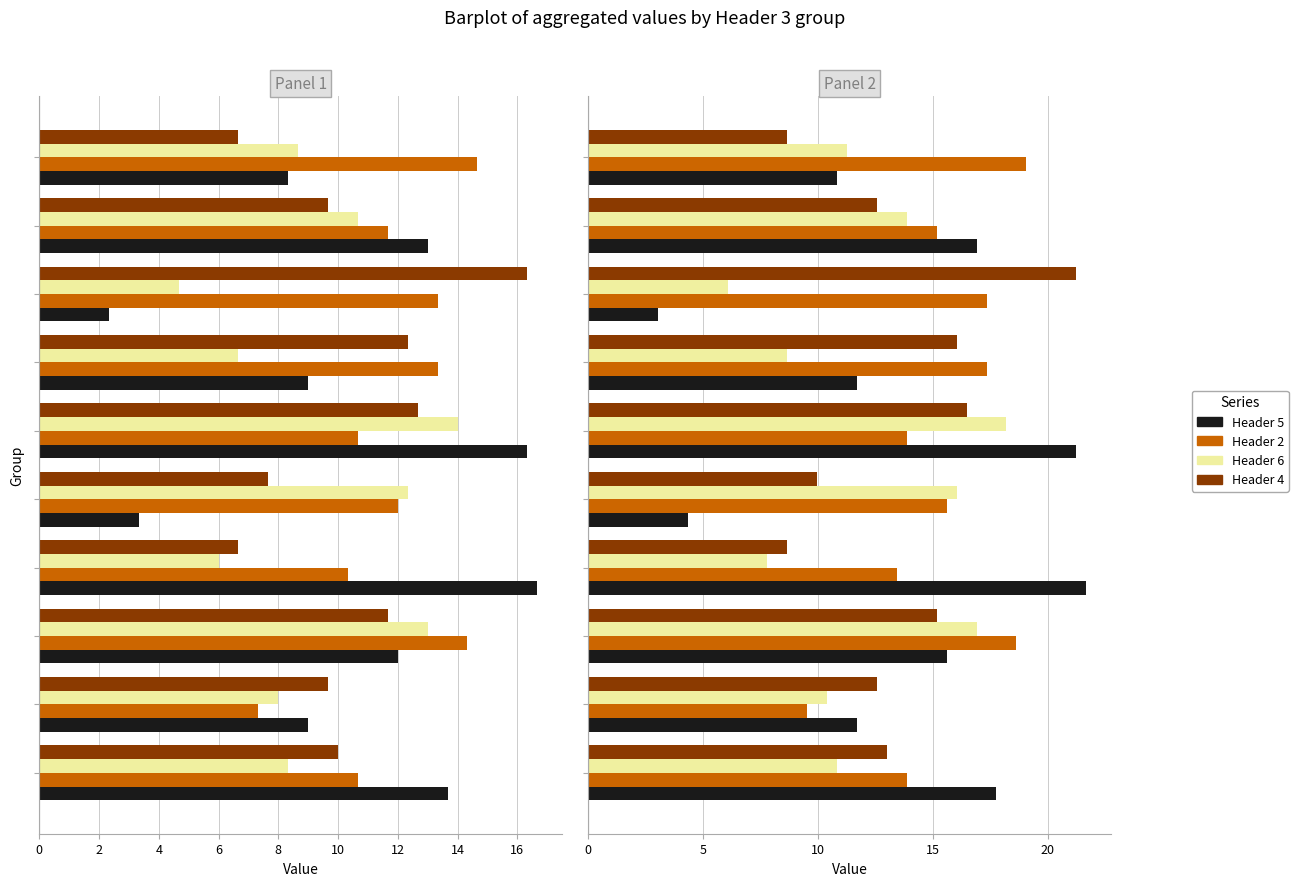

What is the difference between the second highest and second lowest values in the Header 6 series?

9.1